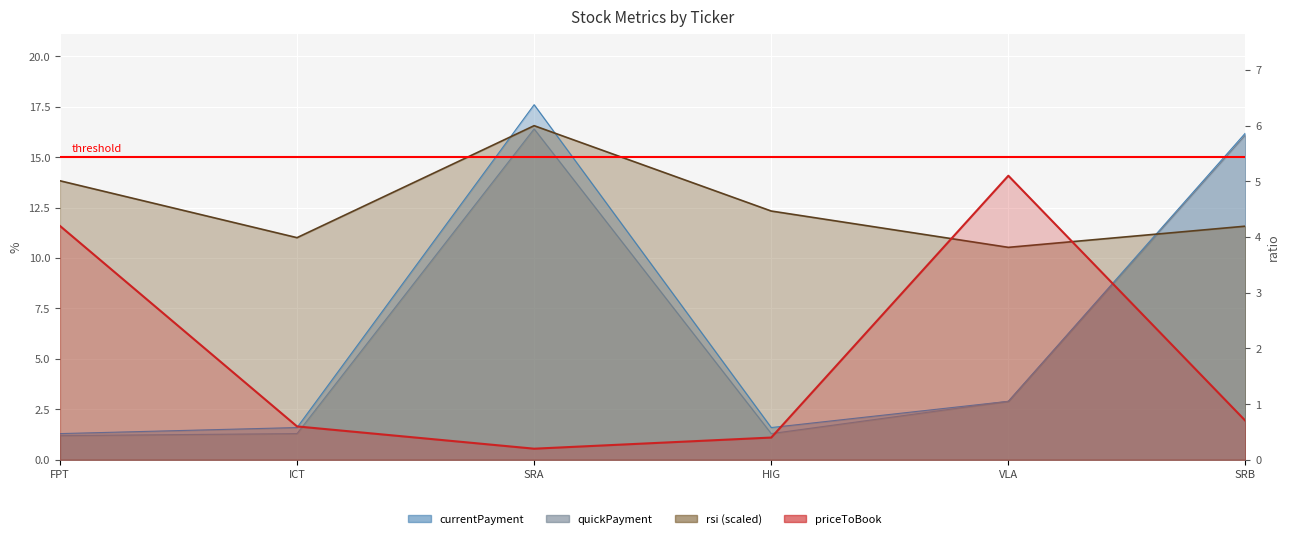

Is the value of quickPayment at SRA greater than the value of rsi at SRB?

Yes